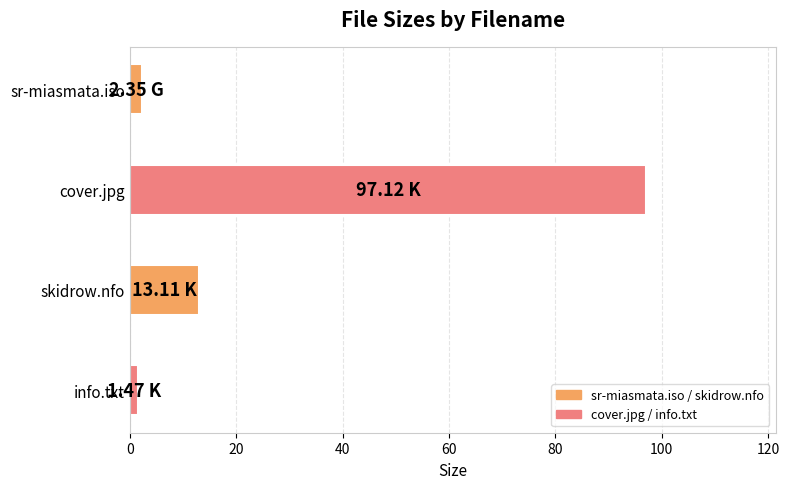

What is the label of the 3rd bar from the bottom?

cover.jpg